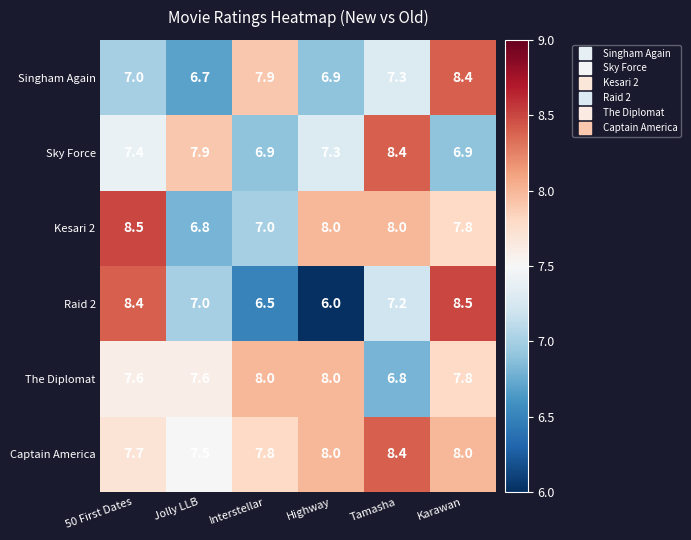

True or false: Captain America has a value of 8.0 at Karawan.

True